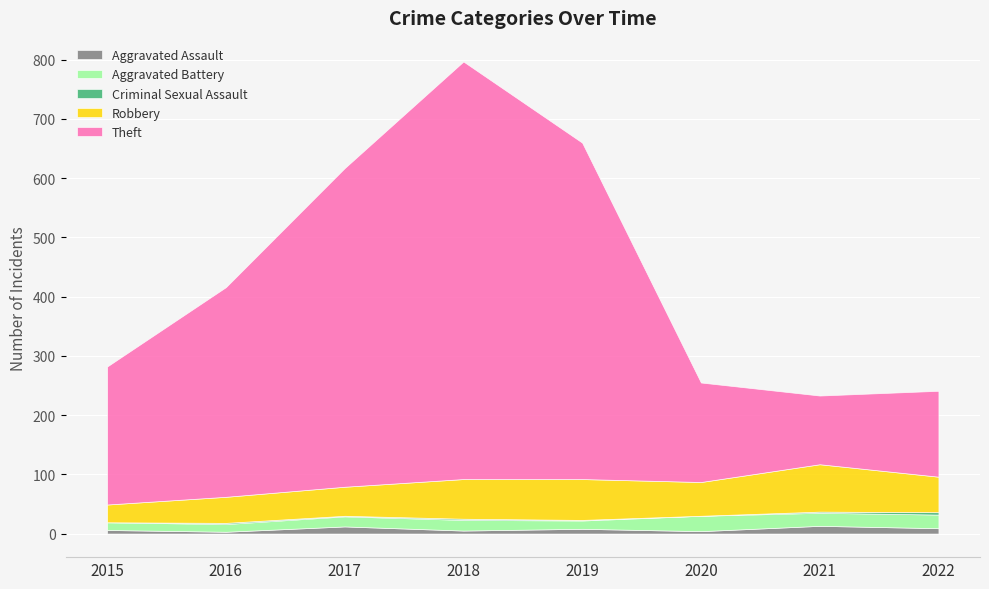

Which series has the largest total across all categories?

Theft